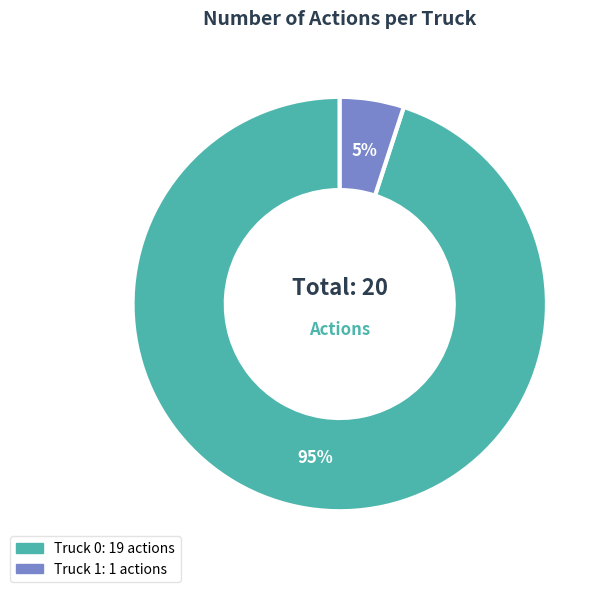

What is the ratio of the value at Truck 0 to the value at Truck 1?

19.0